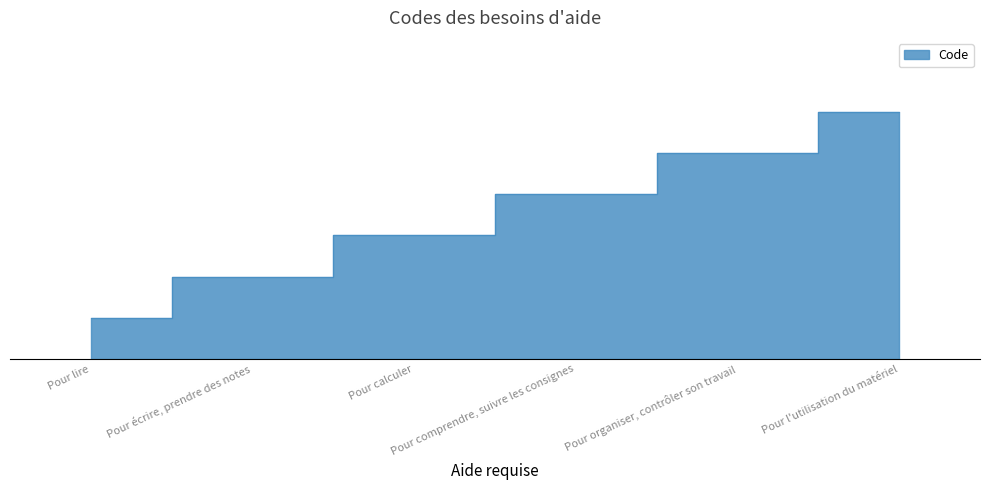

True or false: there are more than 1 points higher than both neighbors.

False